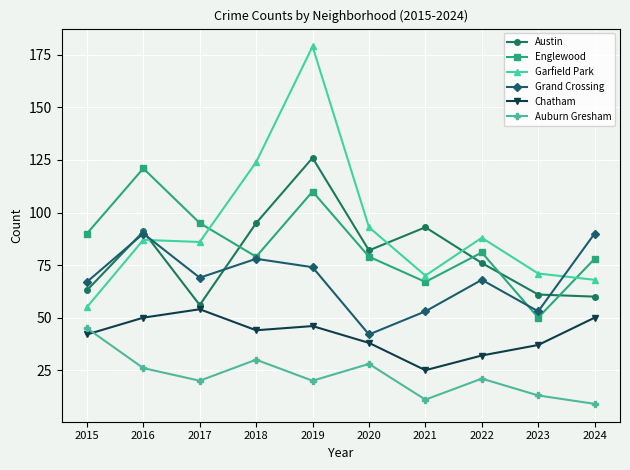

Is this an area chart (filled region under the line)?

No